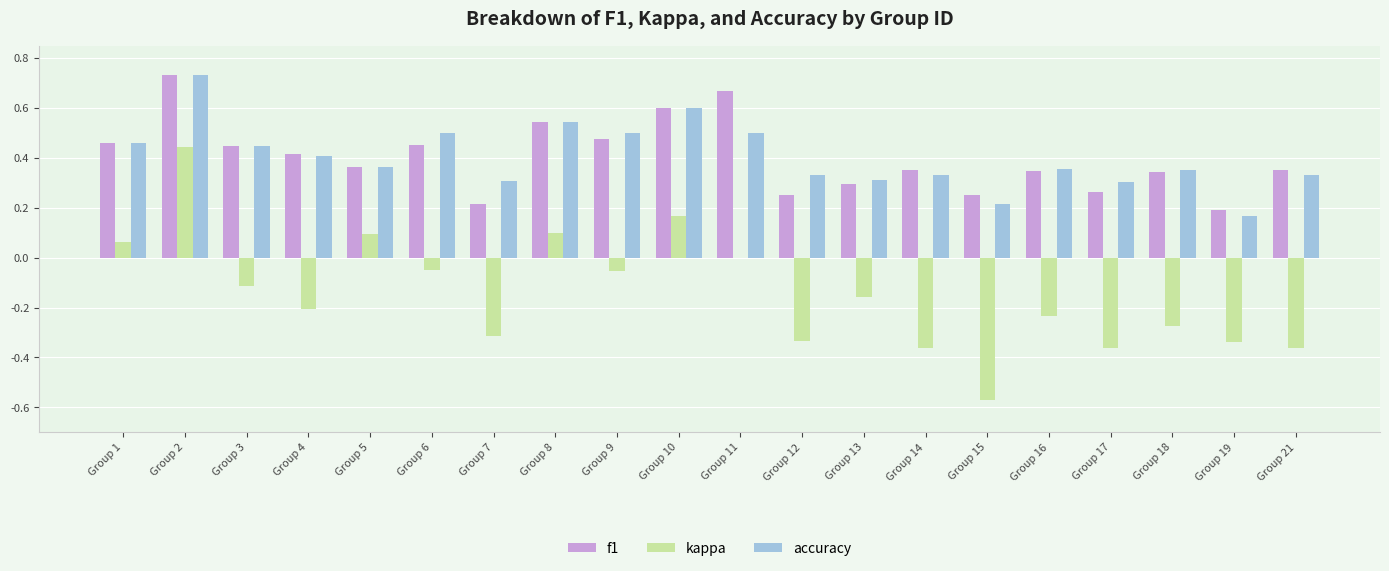

What is the sum of the f1 values at Group 4 and Group 16?

0.8